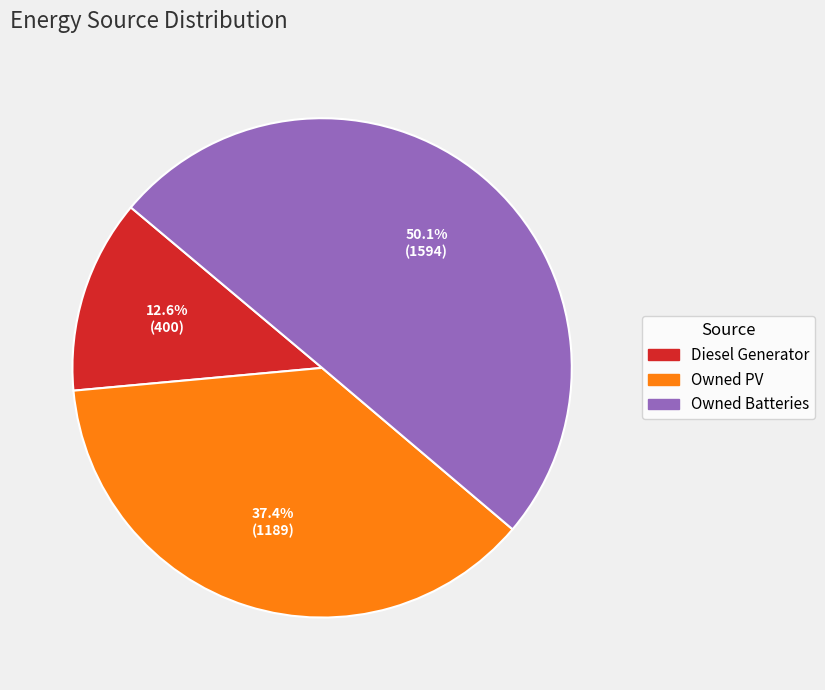

How many segments does this pie chart have?

3